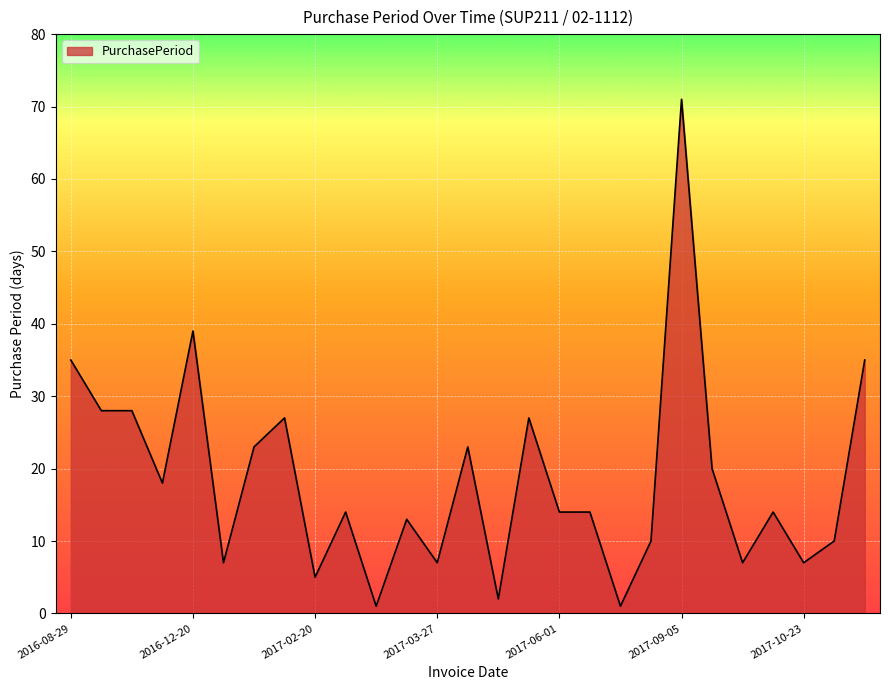

What is the greatest value displayed?

71